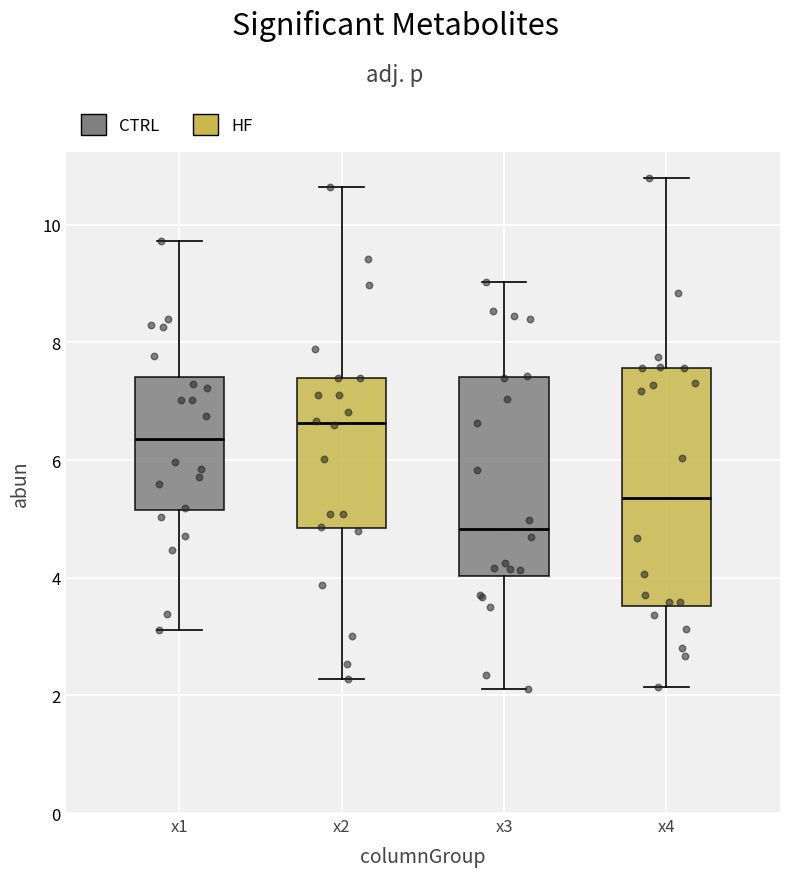

Which box has the highest median line?

x2